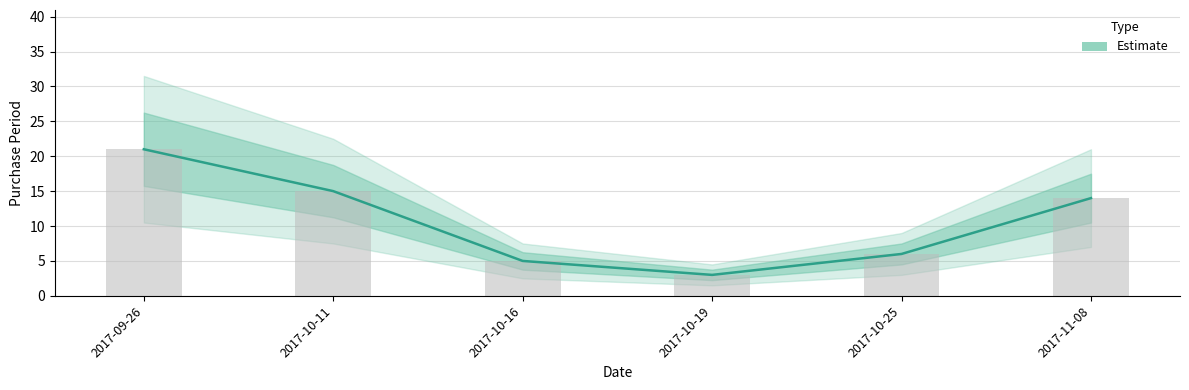

What is the sum of the values at 2017-10-16 and 2017-10-11?

20